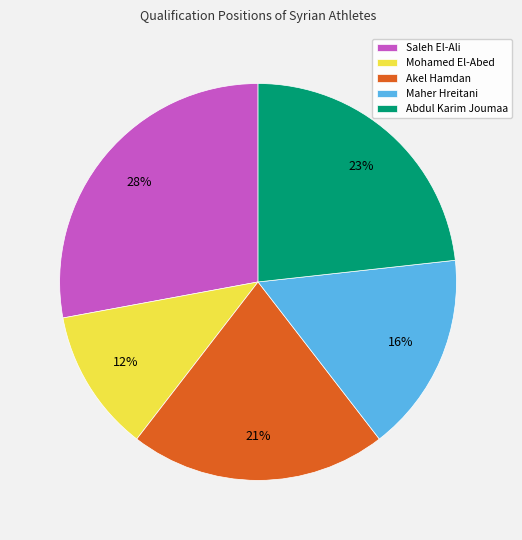

Which slice is the smallest?

Mohamed El-Abed